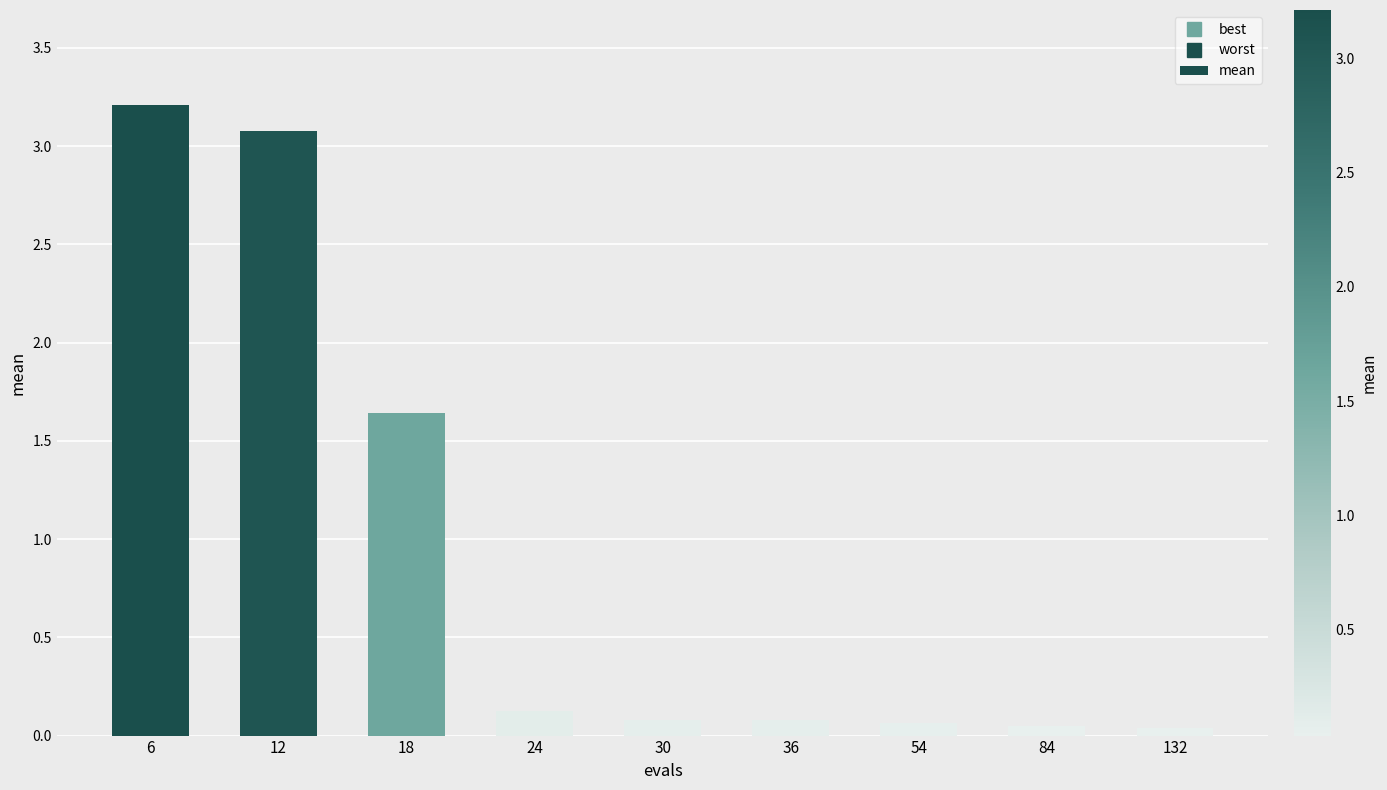

What is the sum of the values at 132 and 24?

0.2